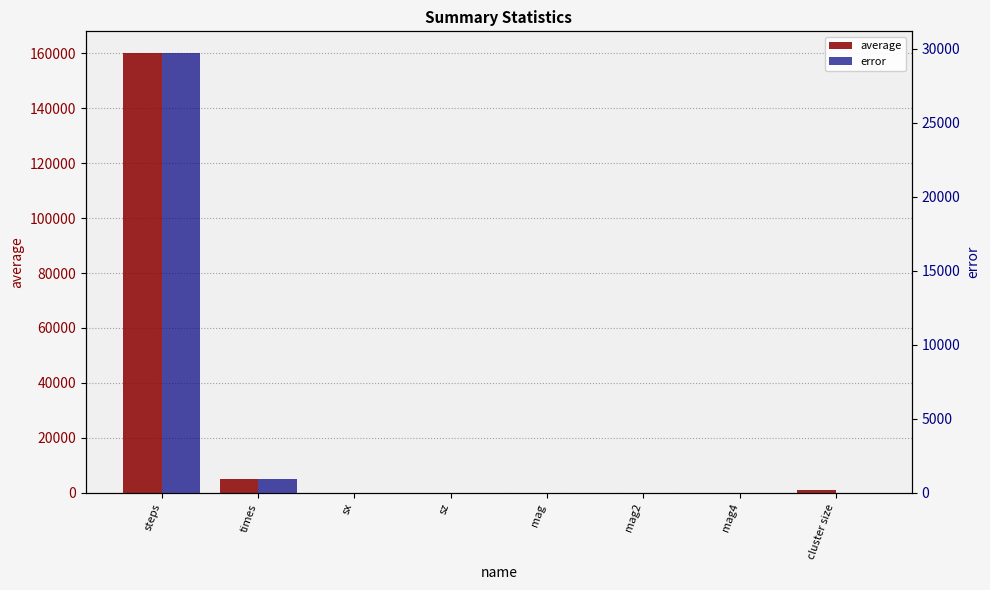

Reading left to right, extract all data points from this chart.

average: steps=159922.0	times=5000.7	sx=0.0	sz=-0.0	mag=1.0	mag2=1.0	mag4=1.0	cluster size=993.9
error: steps=29680.2	times=927.4	sx=0.0	sz=0.0	mag=0.0	mag2=0.0	mag4=0.0	cluster size=0.9